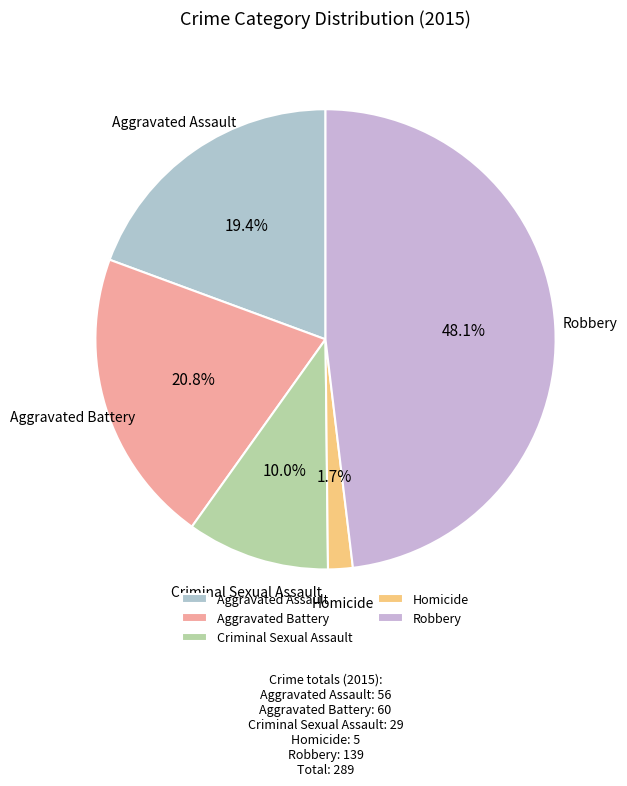

How many segments does this pie chart have?

5